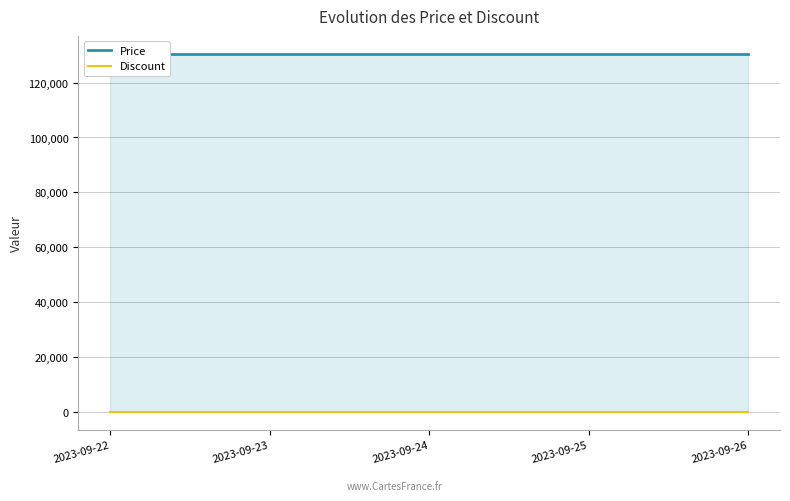

Count the number of data series in this chart.

2